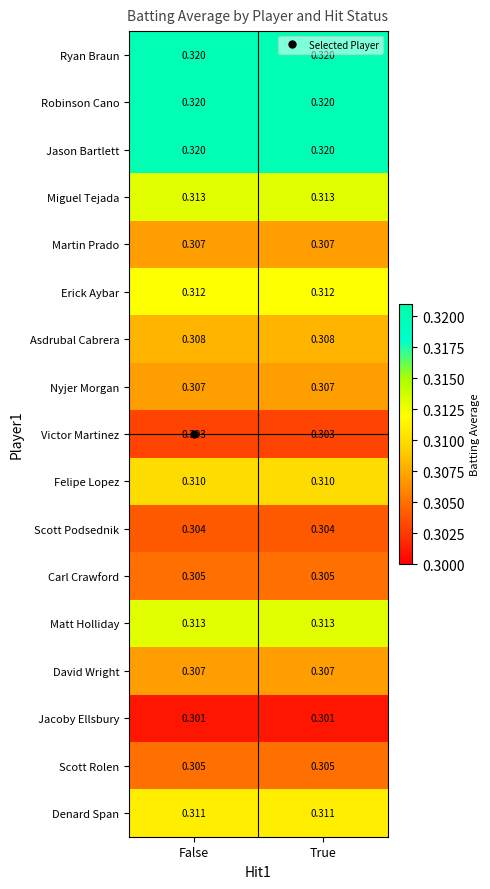

Is the value of Miguel Tejada at False greater than the value of Denard Span at False?

Yes